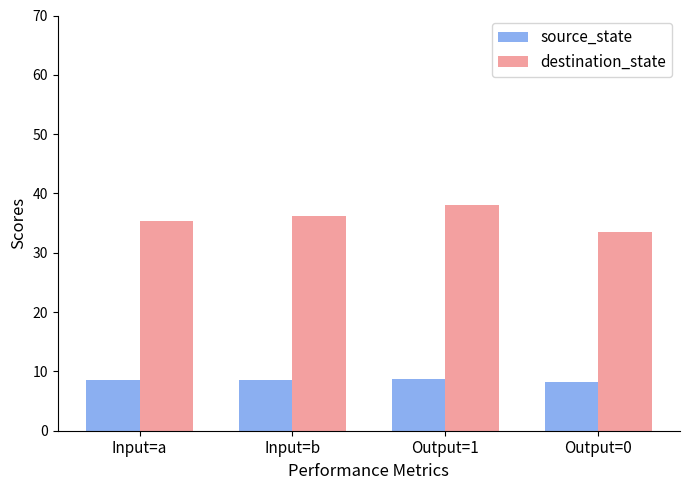

What is the sum of the source_state values at Output=0 and Input=a?

16.7